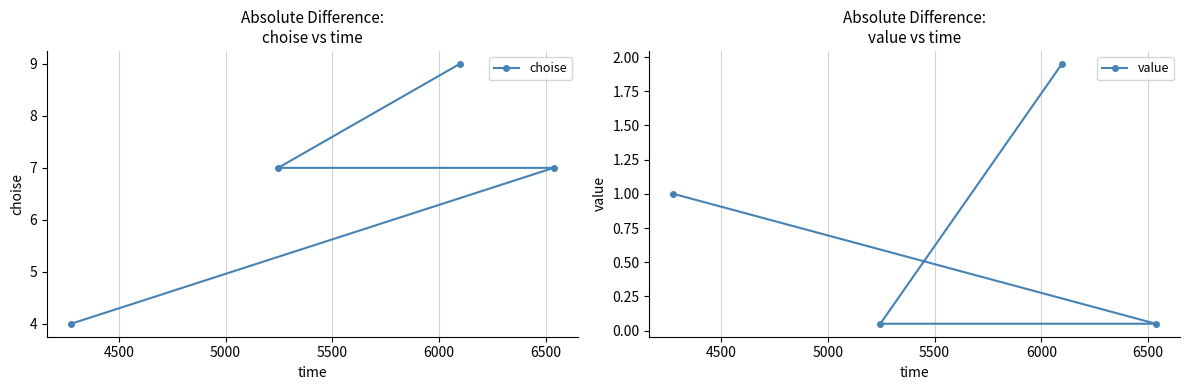

What is the lowest value of the choise series?

4